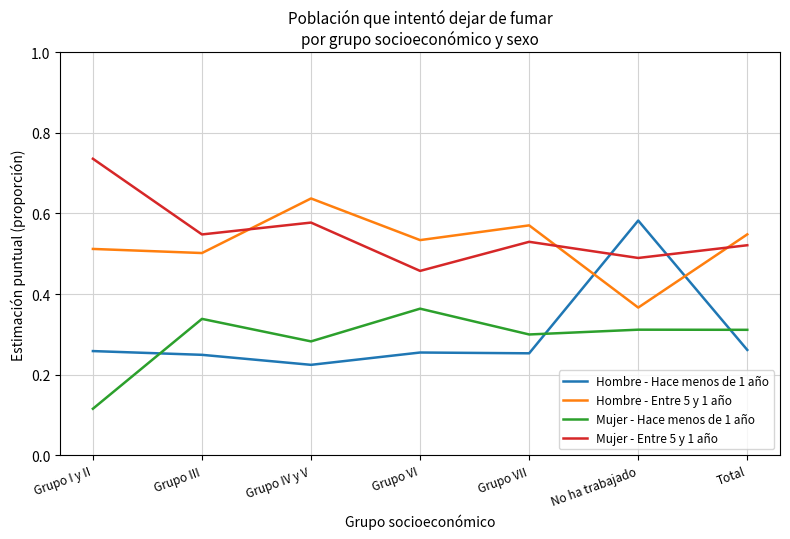

The Mujer - Hace menos de 1 año series shows 0.1 at No ha trabajado. True or false?

False